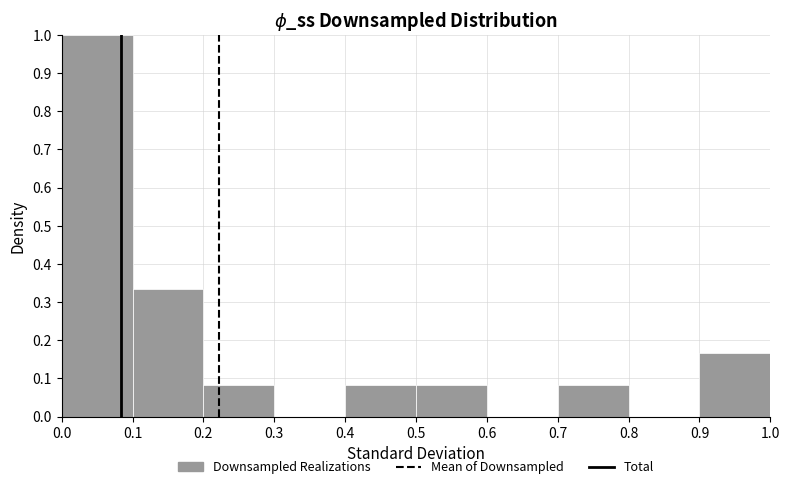

Reading left to right, list every bar in this chart as the range it spans on the x-axis followed by its height. The values are not printed on the chart, so give them approximately, as read against the axis.

0.0 to 0.1: 1.00
0.1 to 0.2: 0.33
0.2 to 0.3: 0.08
0.3 to 0.4: 0
0.4 to 0.5: 0.08
0.5 to 0.6: 0.08
0.6 to 0.7: 0
0.7 to 0.8: 0.08
0.8 to 0.9: 0
0.9 to 1.0: 0.17